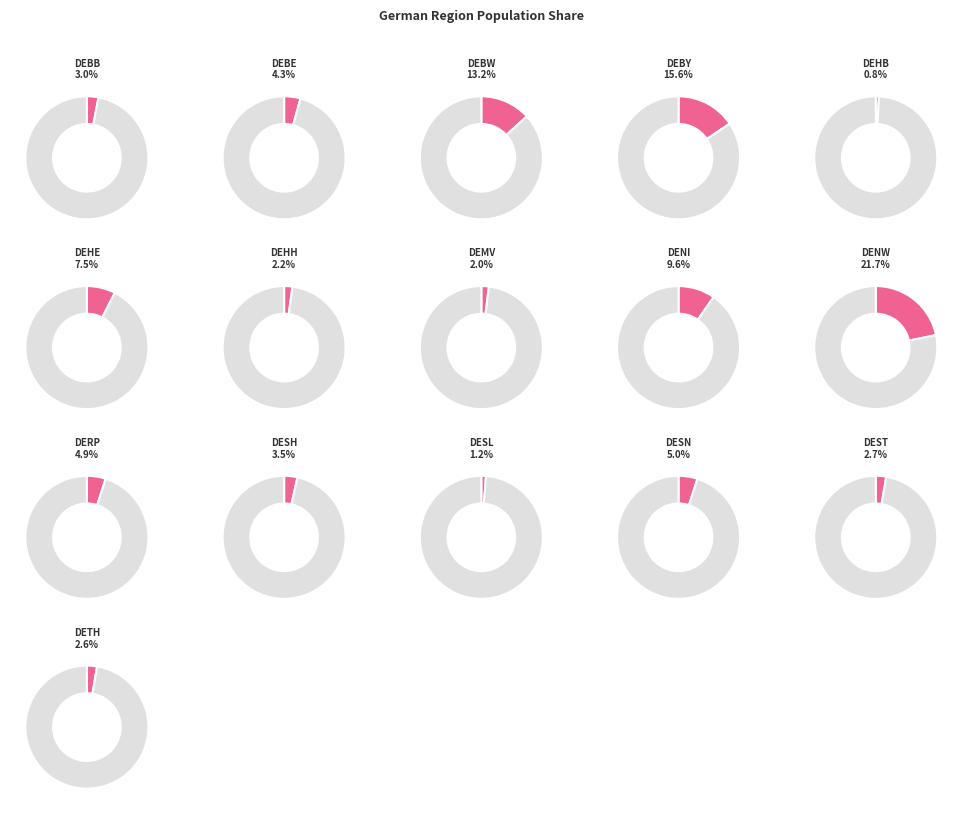

How many segments does this pie chart have?

16